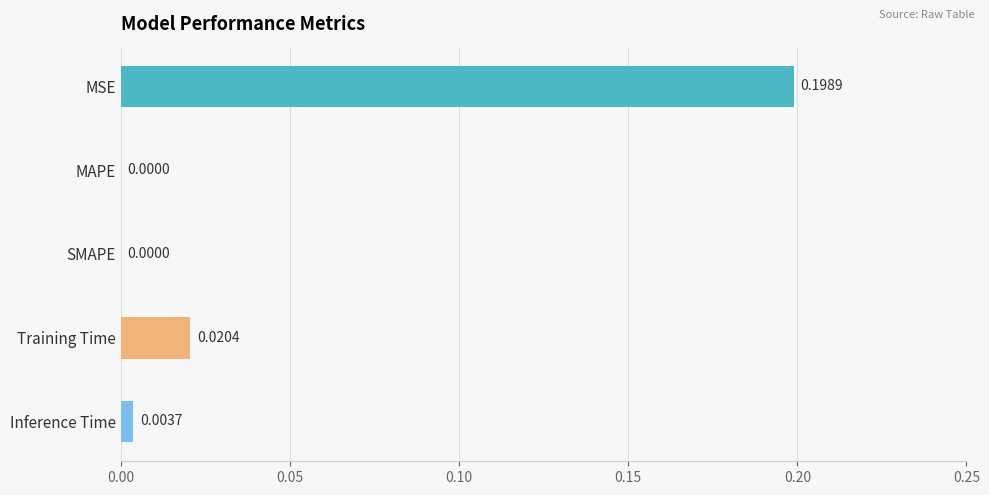

At which category does the chart reach its peak across all series?

MSE